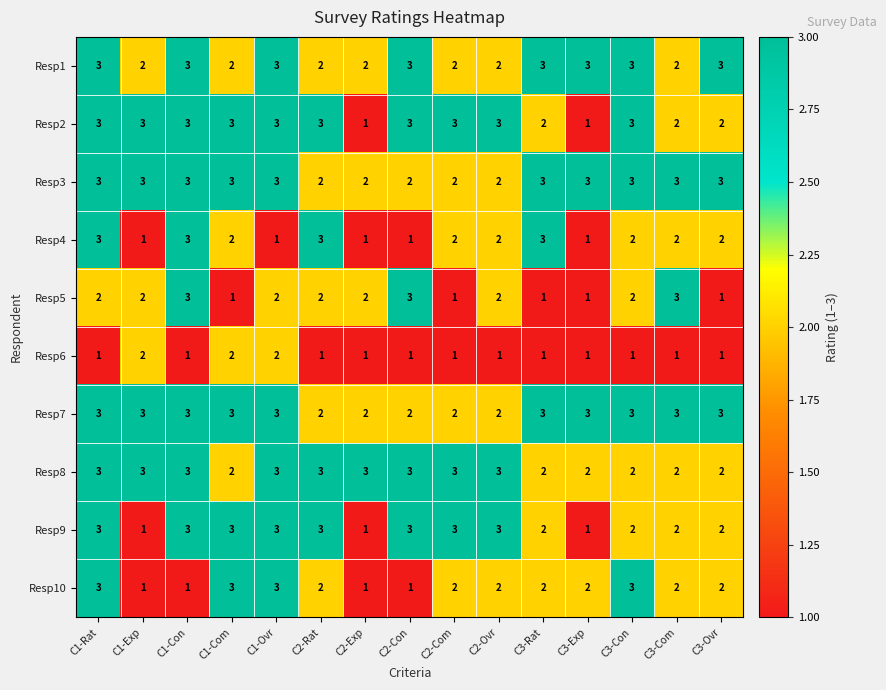

What is the maximum value for Resp2?

3